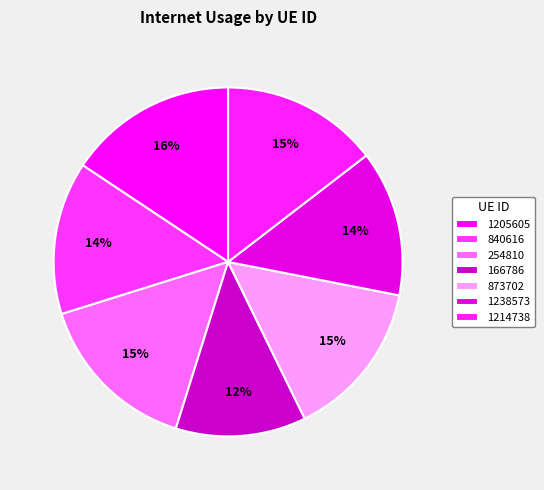

How many slices are in this pie chart?

7